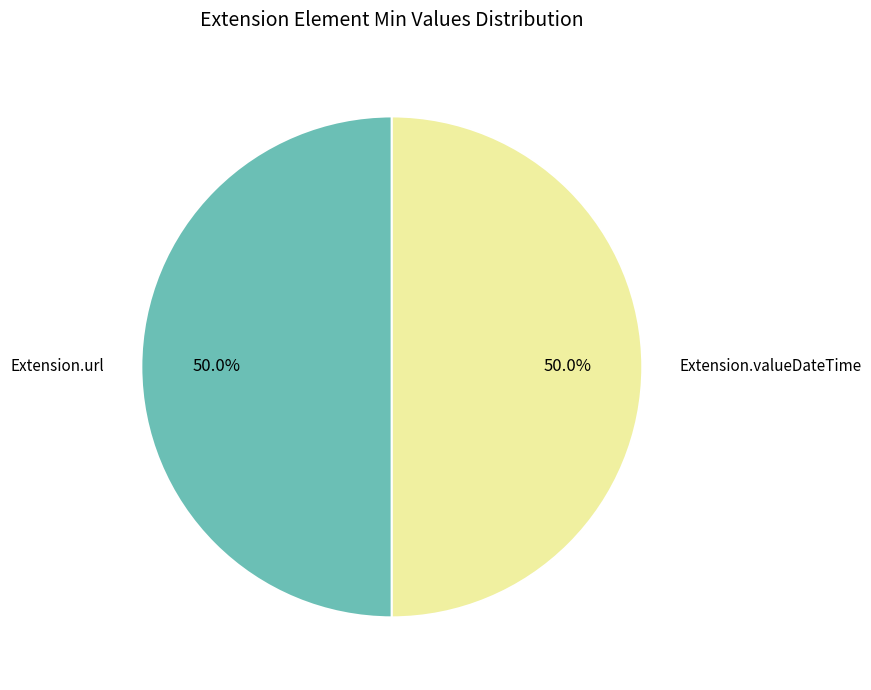

Approximately how many times larger is the value at Extension.url compared to Extension.valueDateTime?

1.0